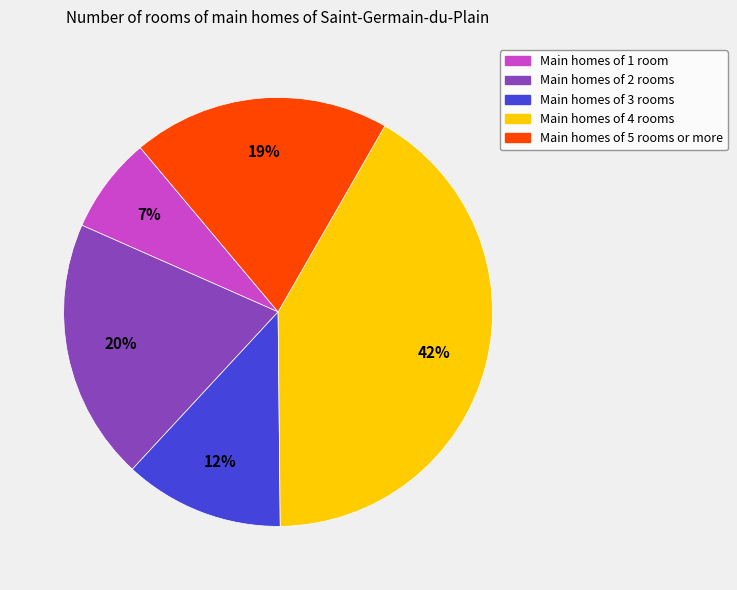

Is there any slice that represents more than half of the pie?

No